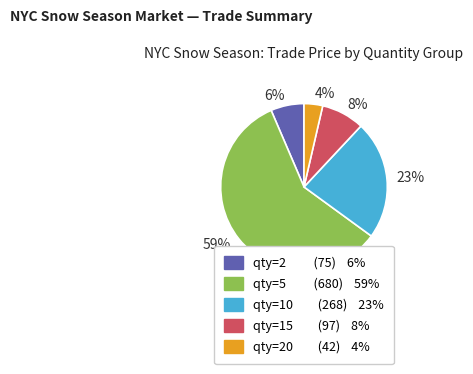

To the nearest percent, what is the combined percentage of 6% and 59%?

65%